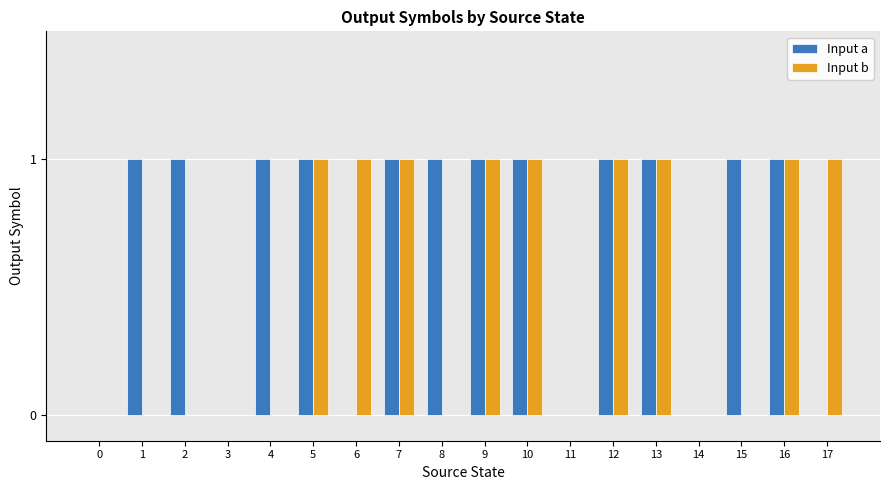

What is the approximate value of Input a at 2?

1